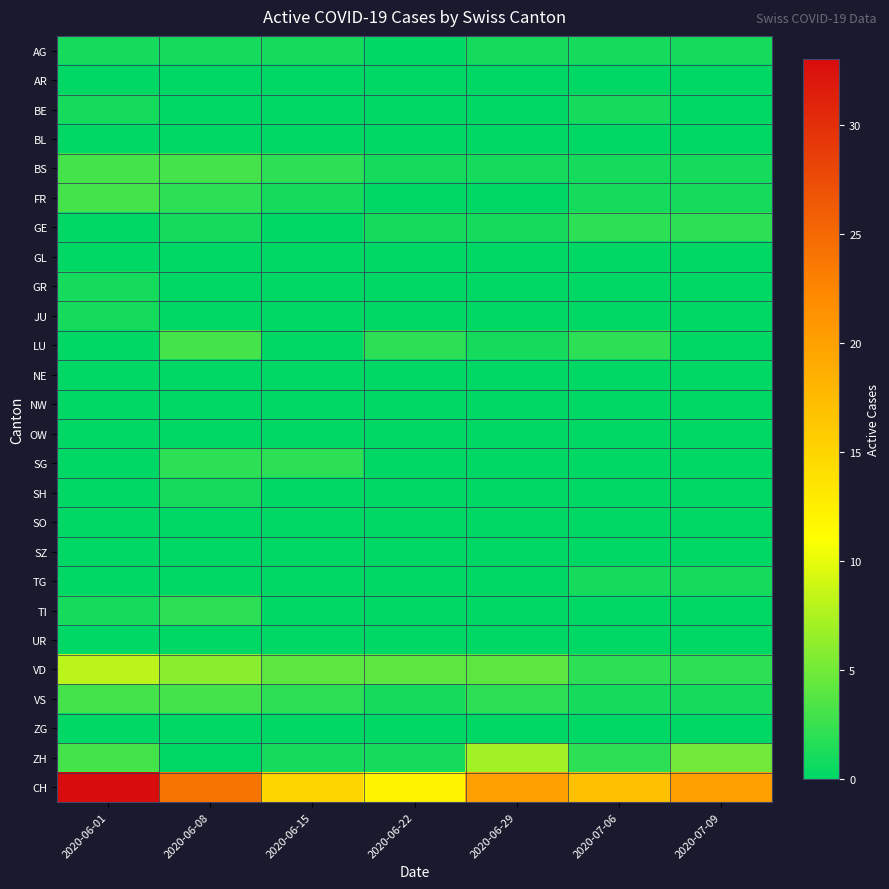

Which series changed the most between 2020-06-08 and 2020-06-15?

CH